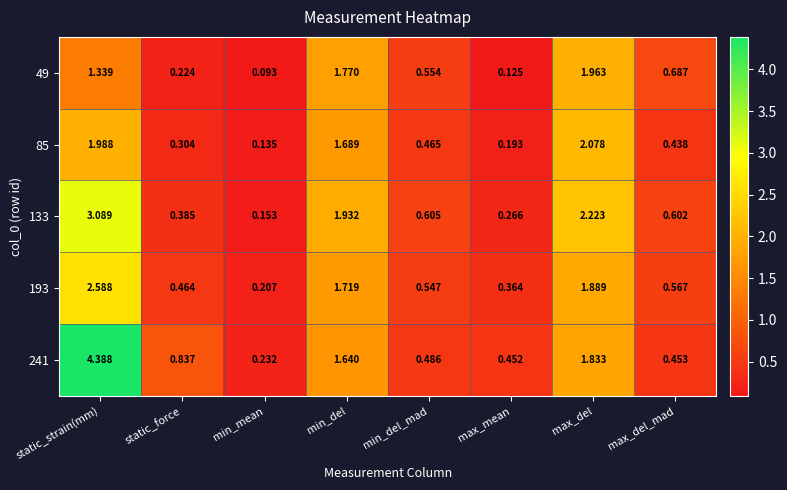

At which category is the sum across all series the highest?

static_strain(mm)